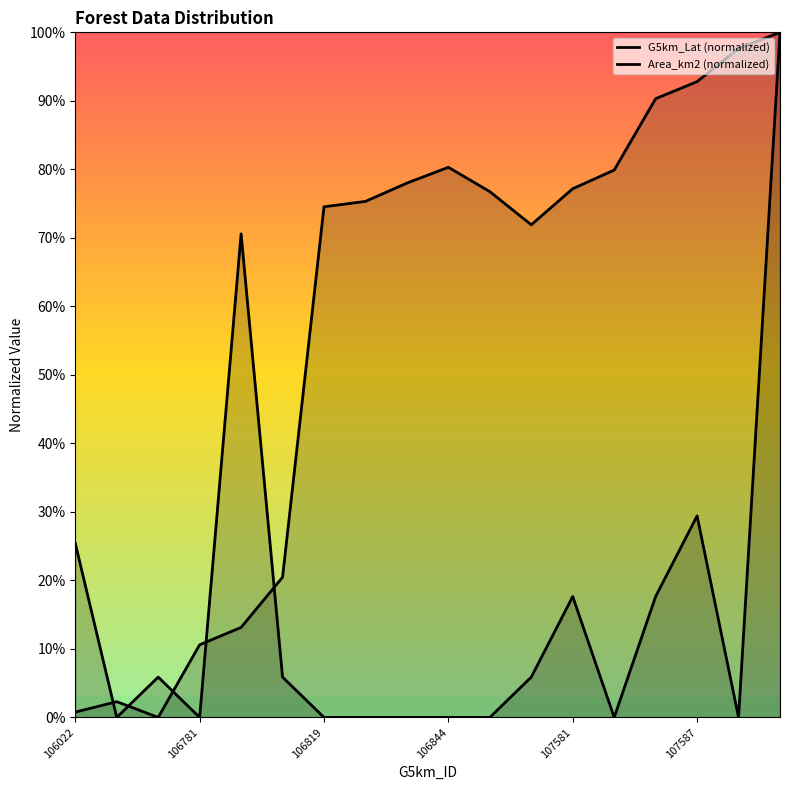

True or false: Area_km2 (normalized) has a value of 50.4 at 106844.

False